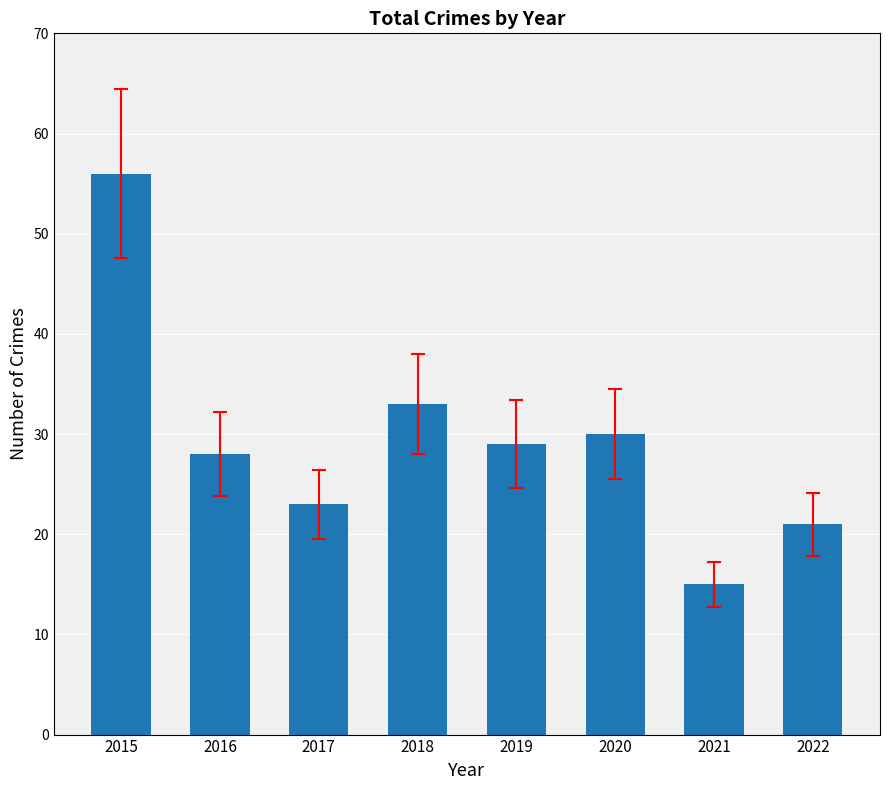

Are the bars horizontal?

No